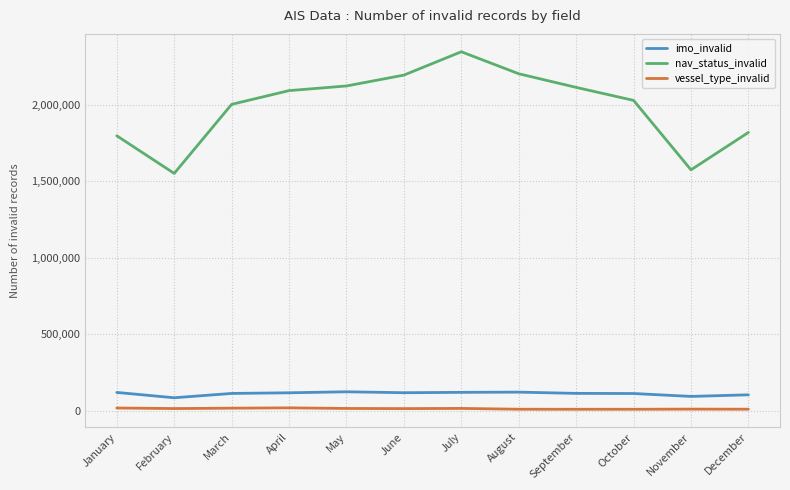

What is the minimum value for imo_invalid?

83405